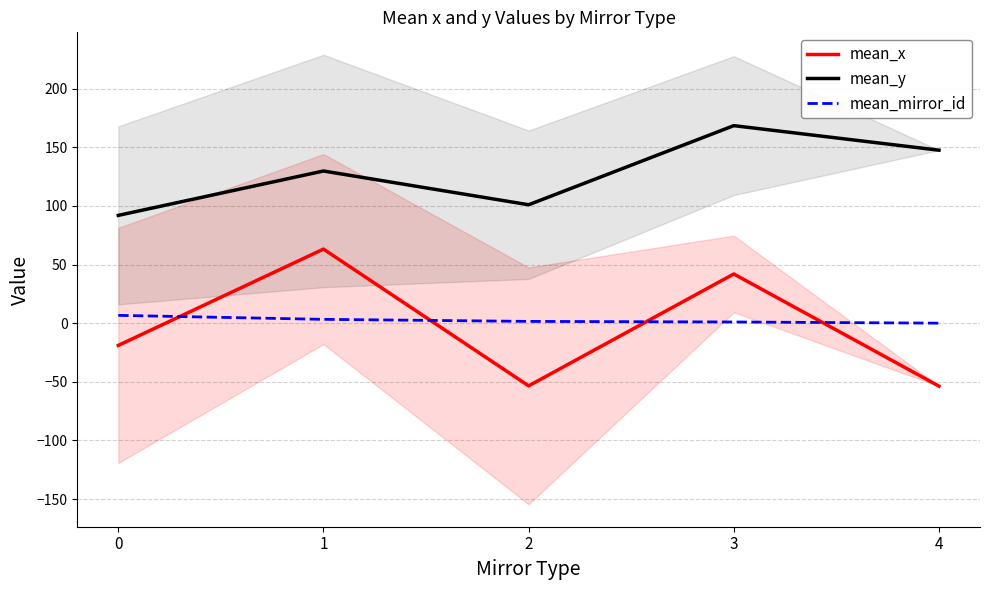

Which has a higher value, 0 or 3?

3